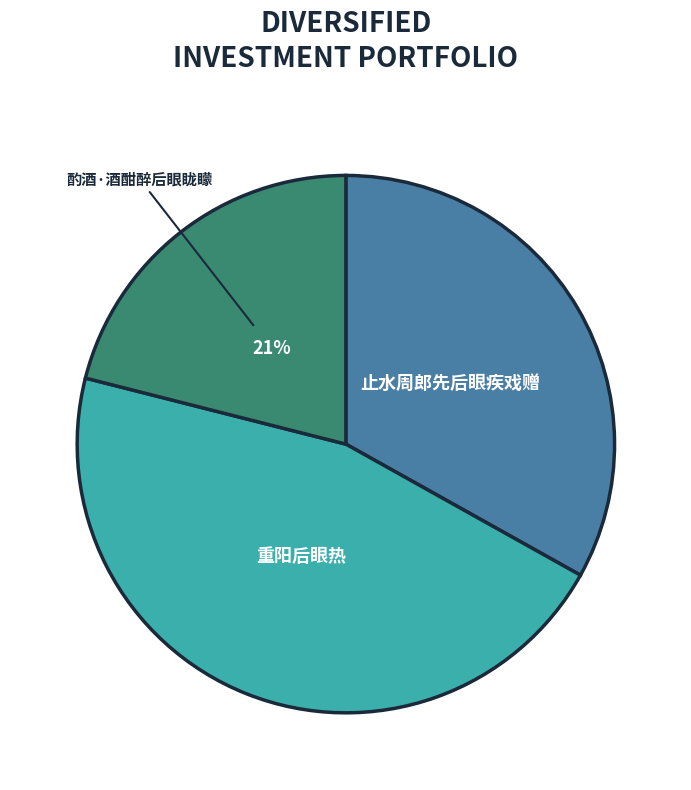

Does 酌酒·酒酣醉后眼眬矇 account for over 50% of the chart?

No